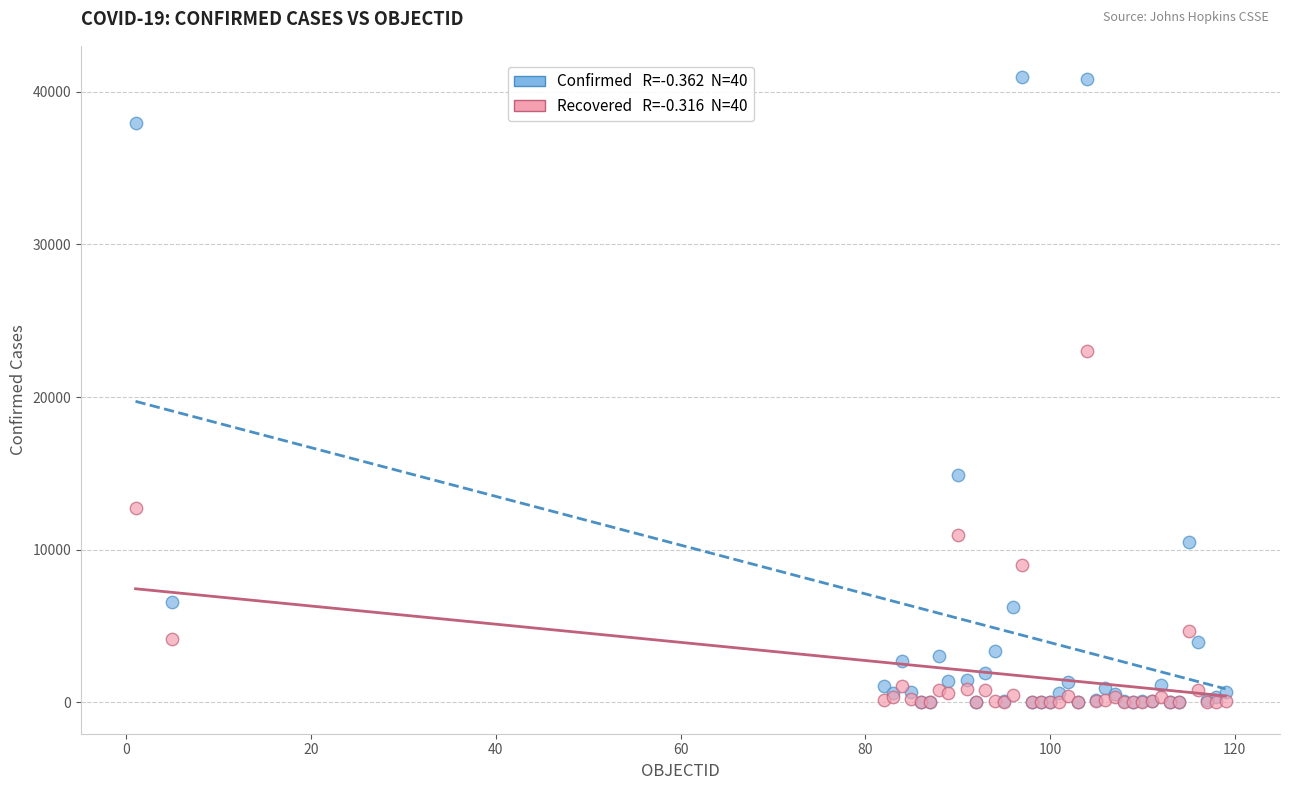

Across all series, what Y value is closest to 20478?

22991